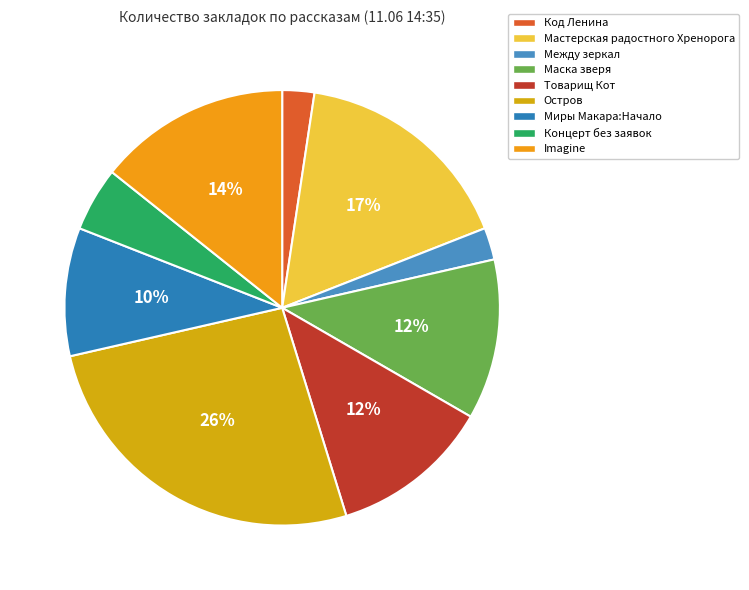

True or false: Остров accounts for 26% of the total.

True